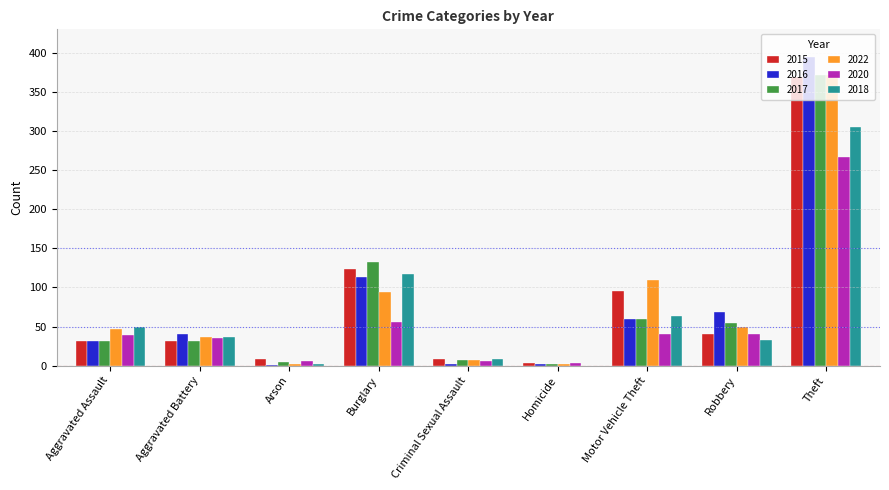

At which category is the sum across all series the highest?

Theft